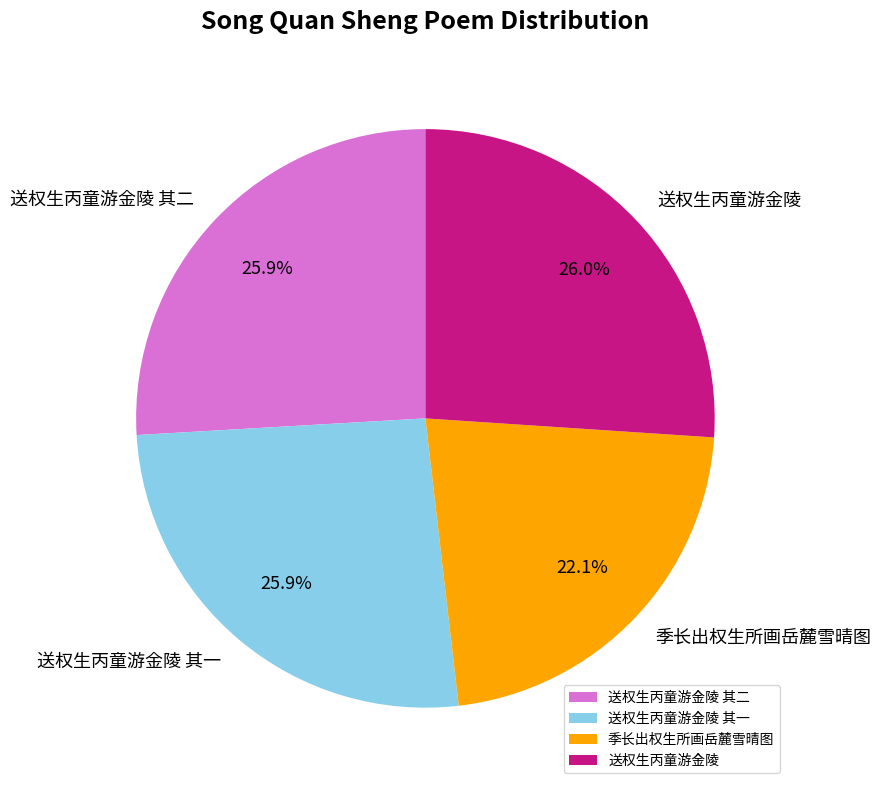

Which category has the smallest portion of the pie?

季长出权生所画岳麓雪晴图